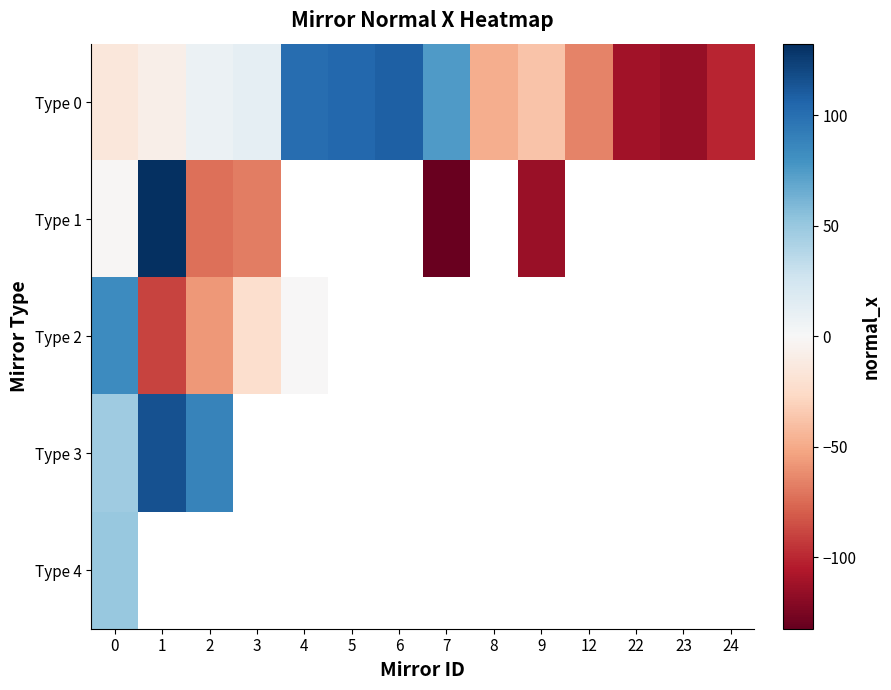

How many values in the row_0 series are below -7?

8